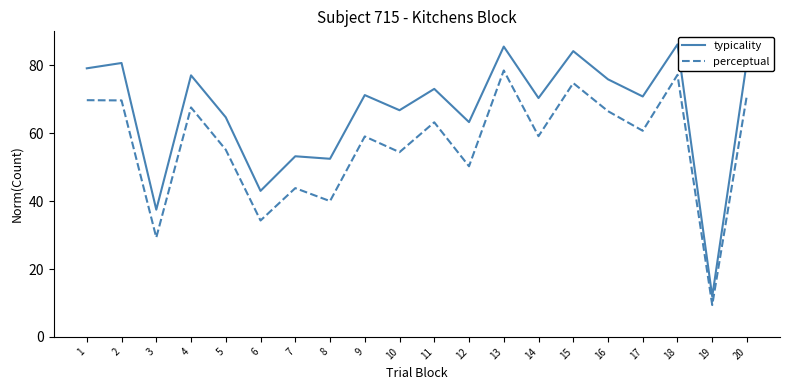

What are all the series names shown in the legend?

typicality, perceptual